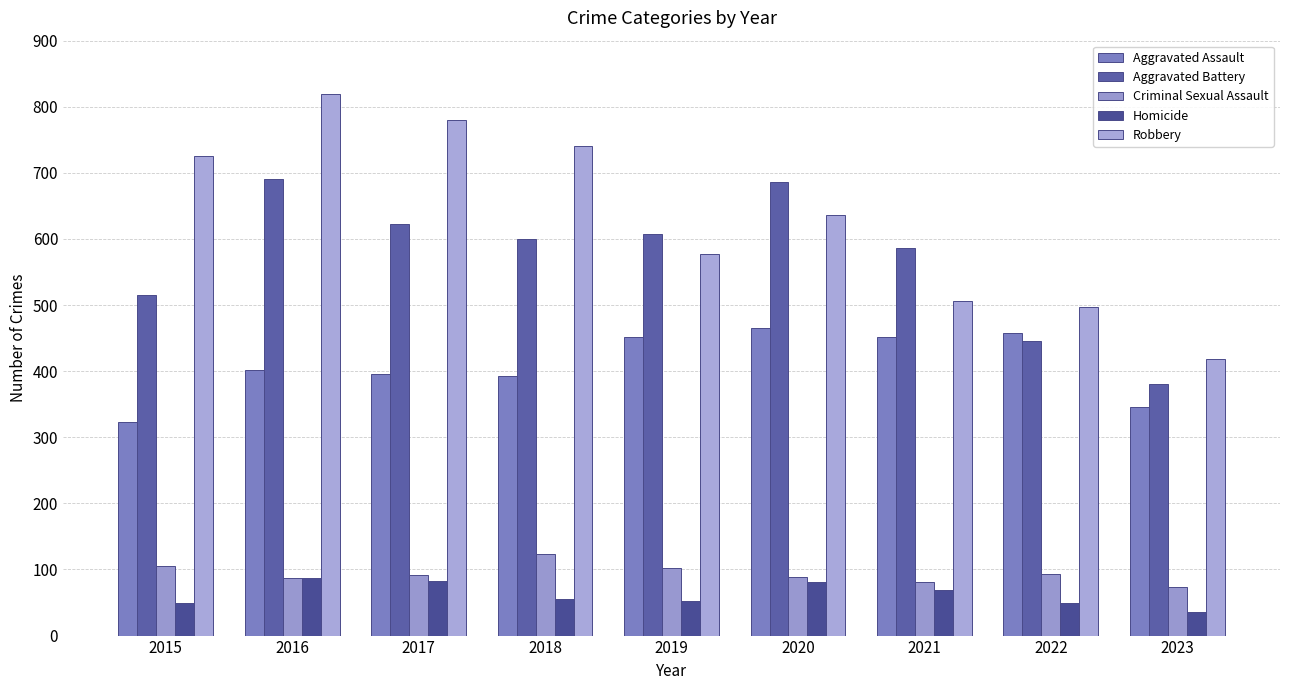

What is the value of the Homicide bar at the 9th from the left?

35